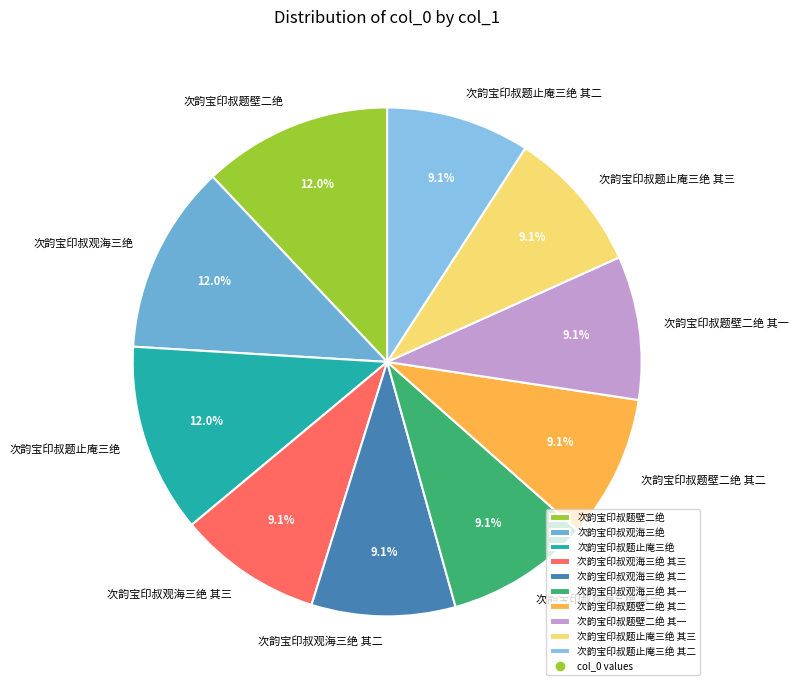

How much of the chart is everything except 次韵宝印叔观海三绝 其三?

90.9%